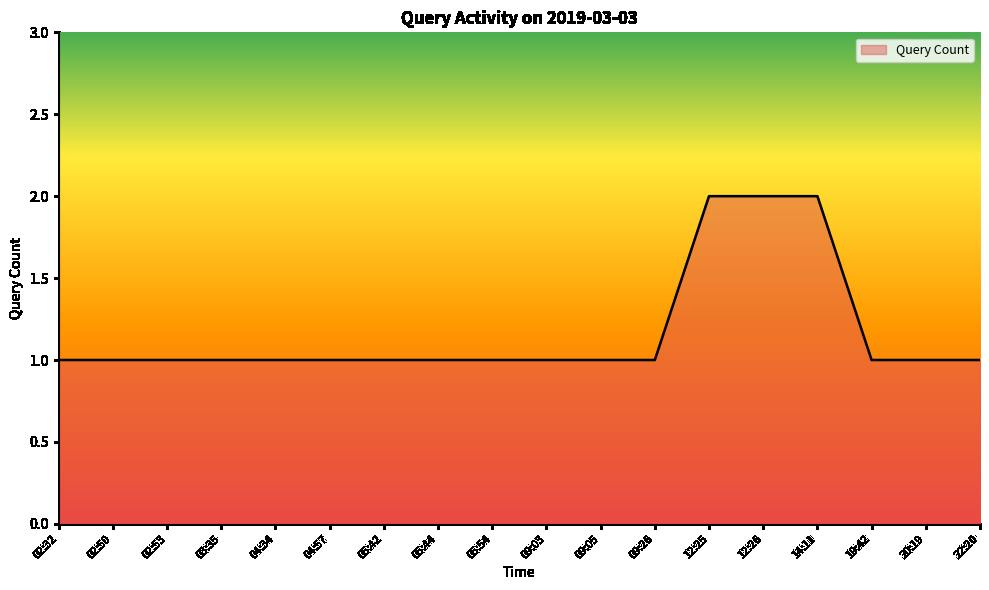

What is the maximum value shown in the chart?

2